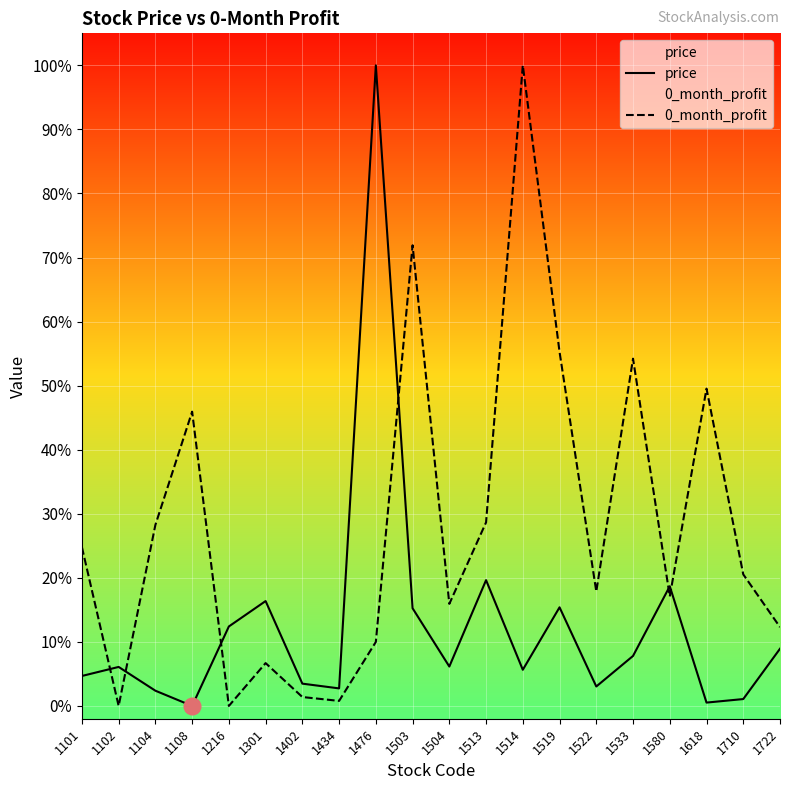

Which label corresponds to the largest value in the chart?

1476